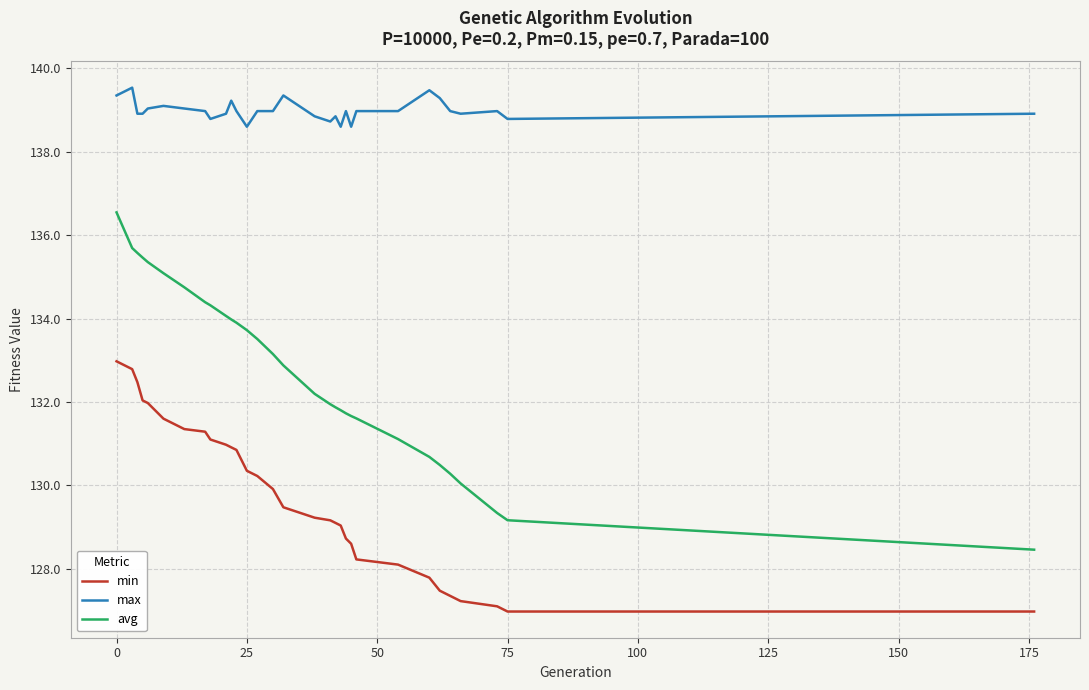

Which series has the largest total across all categories?

max